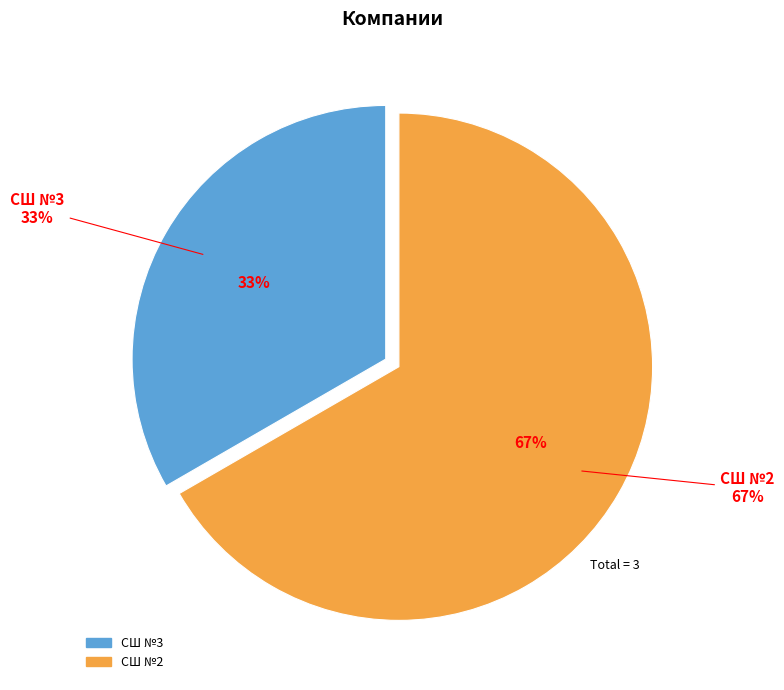

What is the largest slice in the pie chart?

СШ №2